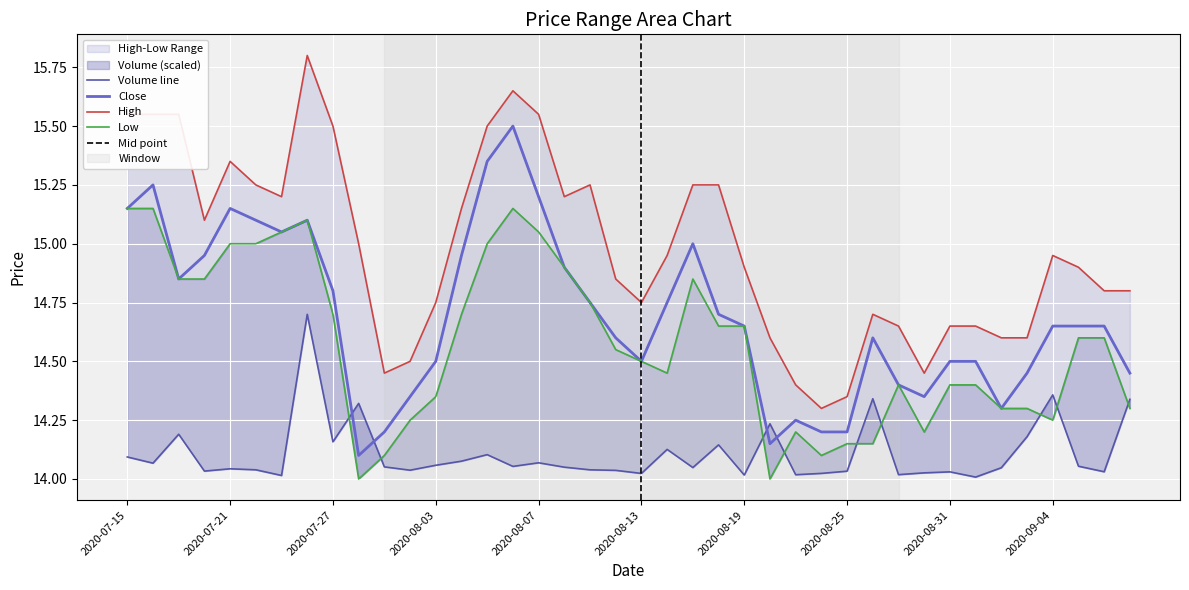

List the series in order of their peak value, lowest first.

Low, Close, High